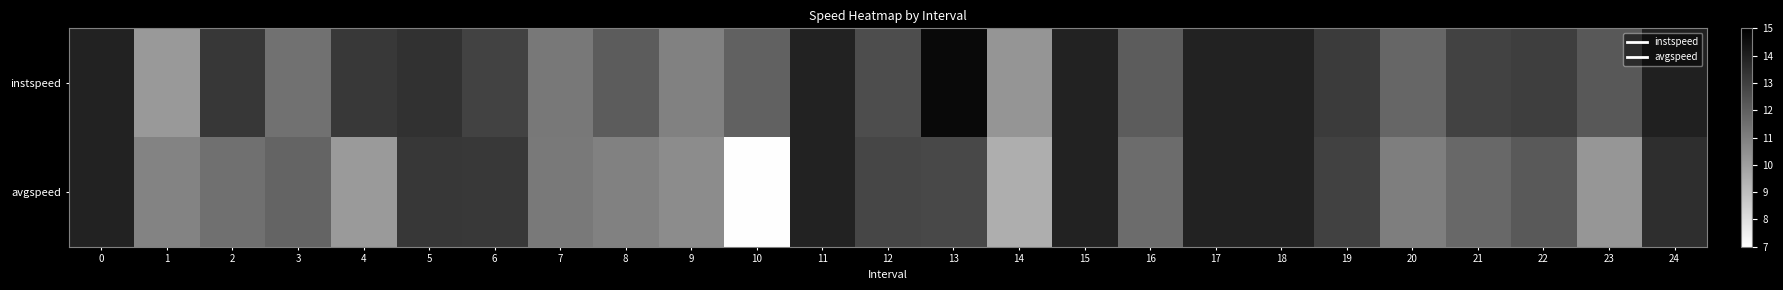

Which has a higher value, 6 or 14?

6